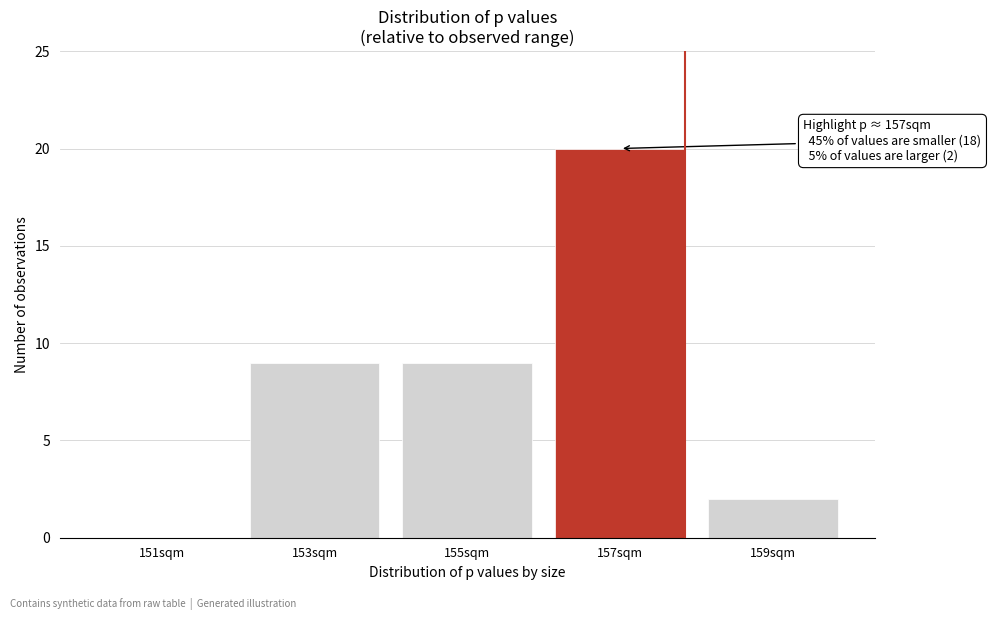

Reading left to right, what are all the values shown in this chart?

151sqm=0	153sqm=9	155sqm=9	157sqm=20	159sqm=2